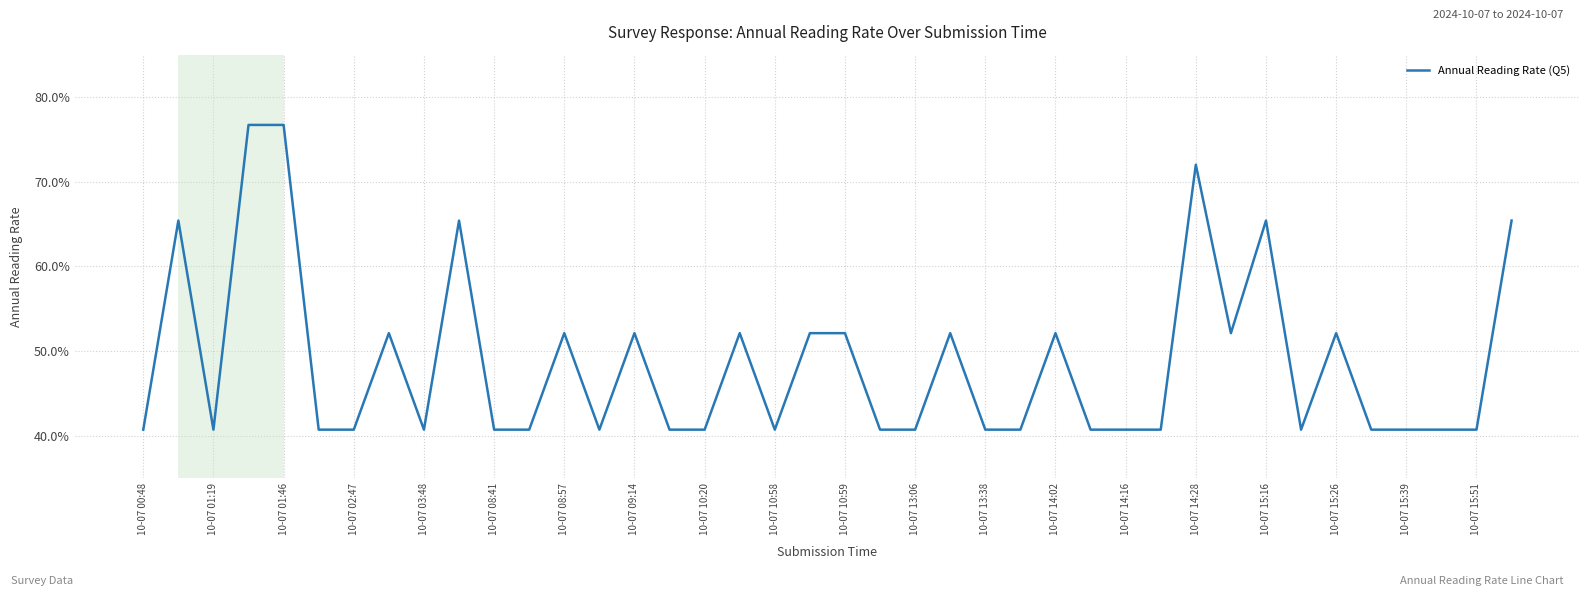

Is this an area chart (filled region under the line)?

No